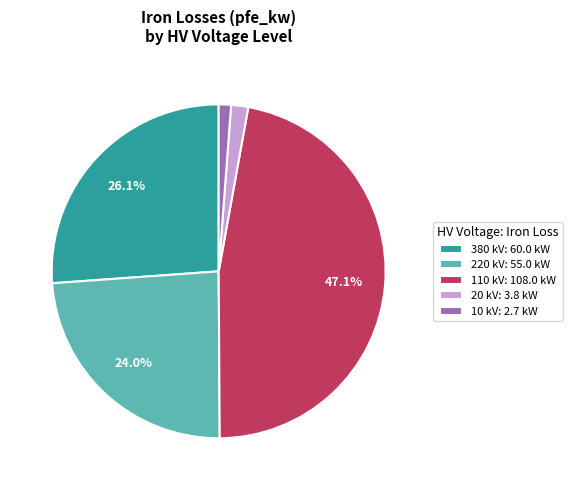

Combined, do 110 kV: 108.0 kW and 10 kV: 2.7 kW account for over 50%?

No